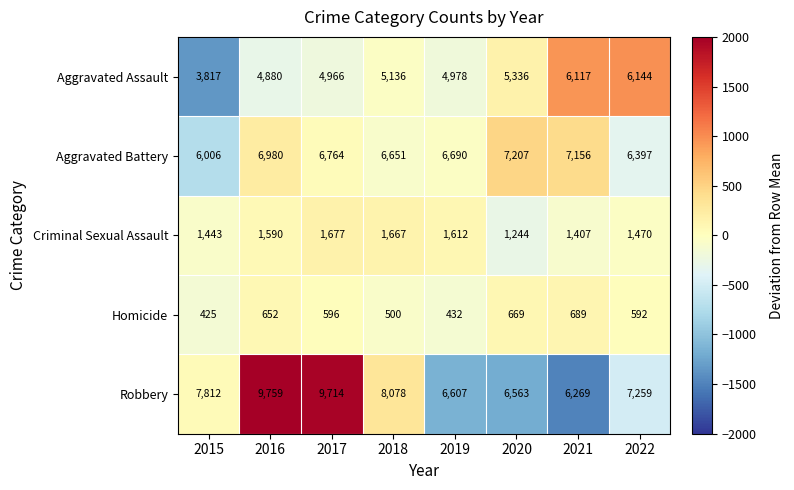

How many data points in Criminal Sexual Assault are less than 1590?

4